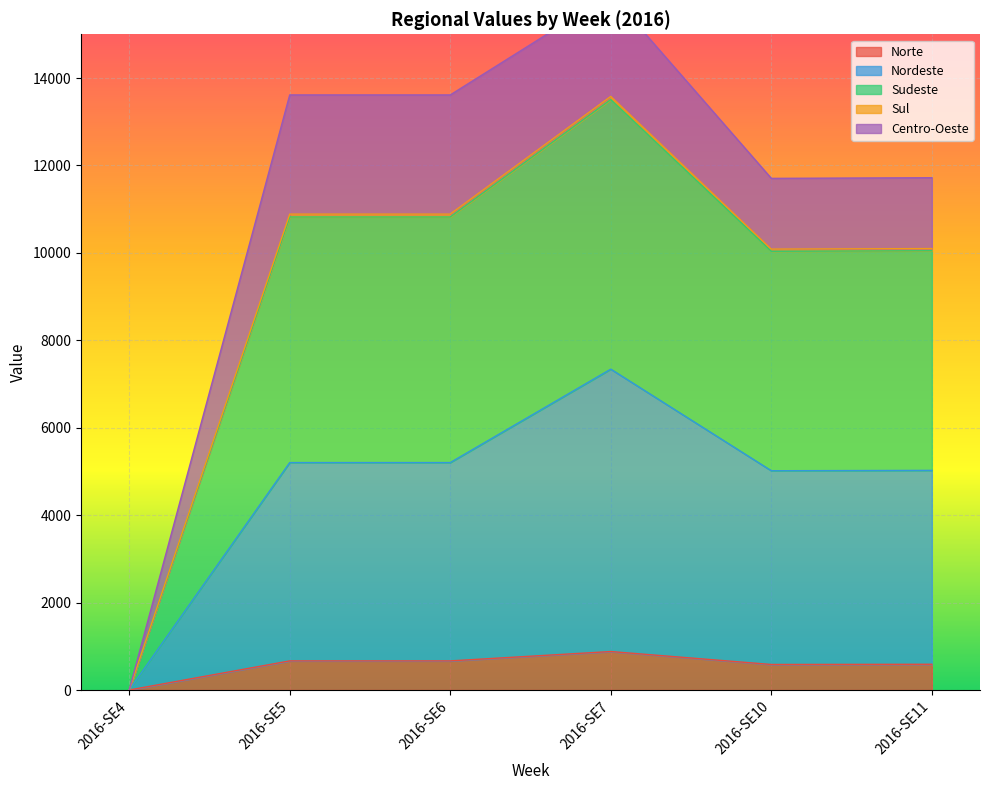

The value of Norte at 2016-SE10 is 584. True or false?

True